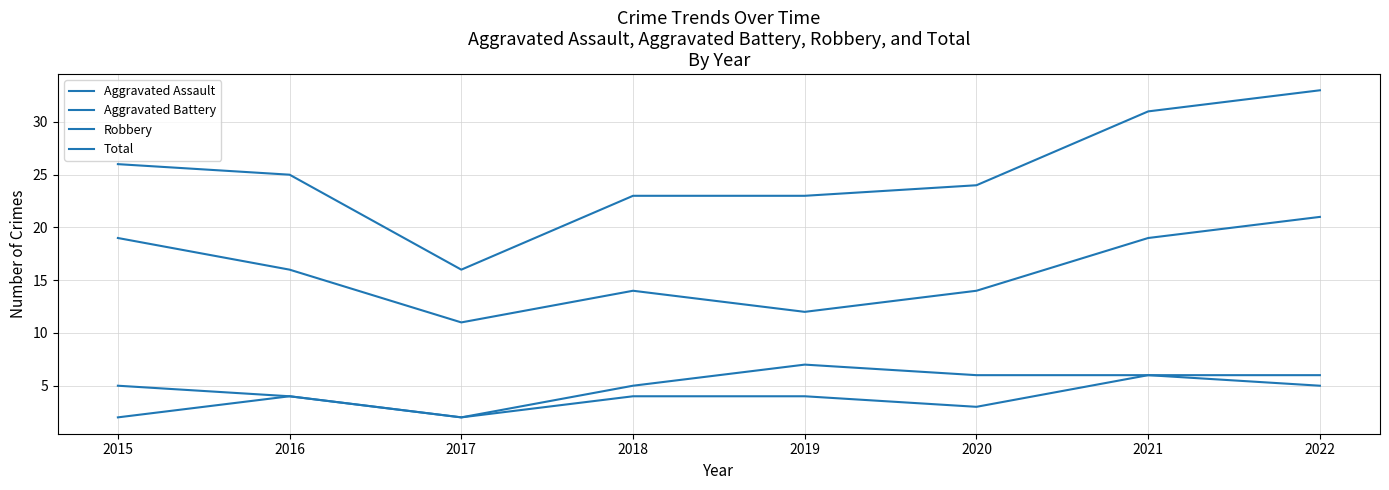

True or false: Robbery and Aggravated Assault intersect in this chart.

False